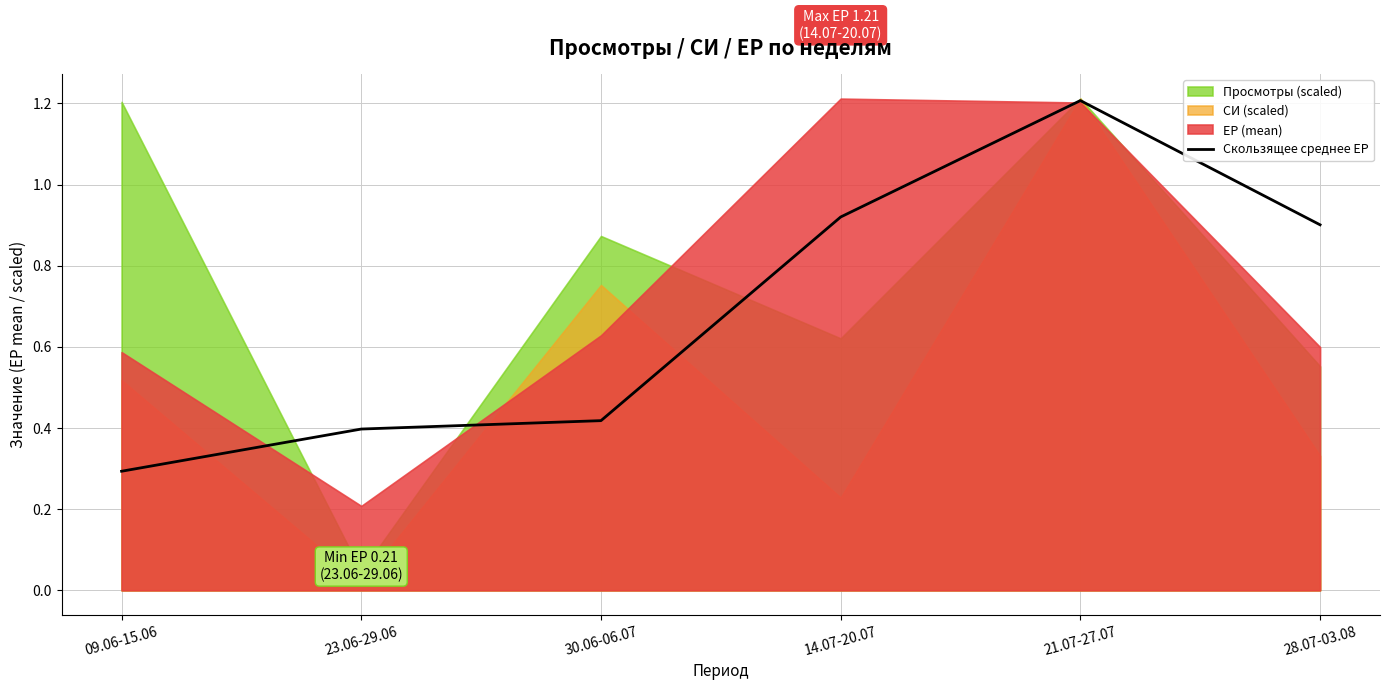

What is the label of the 6th point from the left?

28.07-03.08